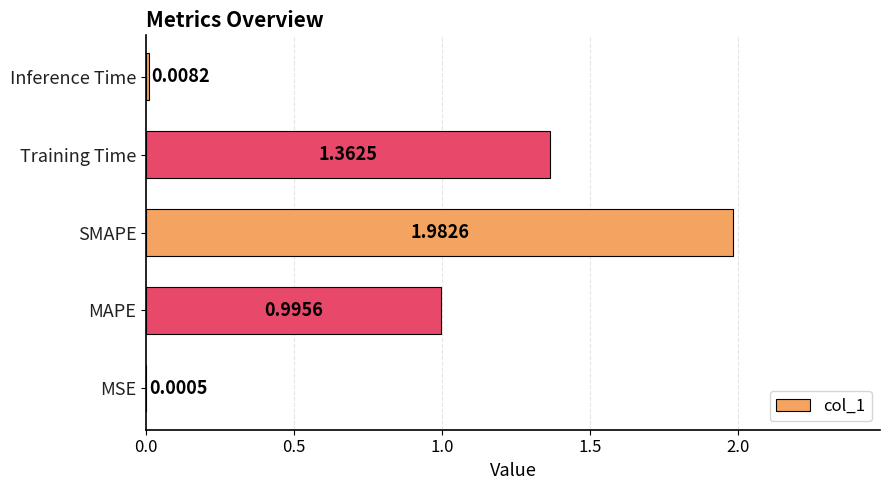

What is the sum of all values?

4.3